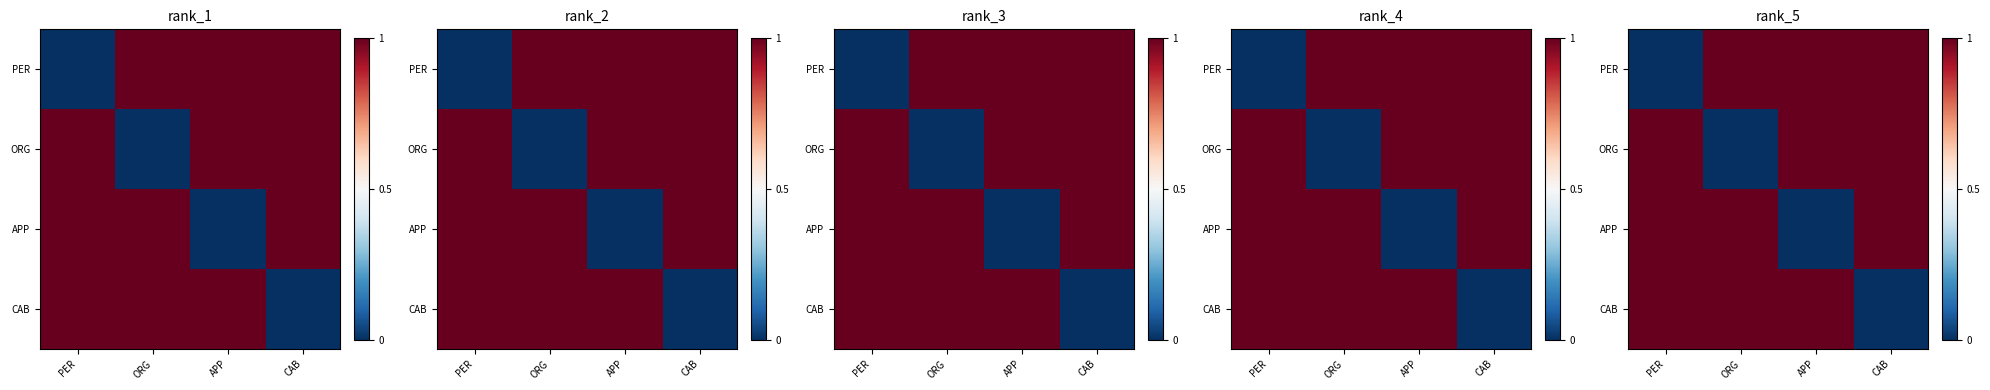

How many distinct data groups are displayed?

4